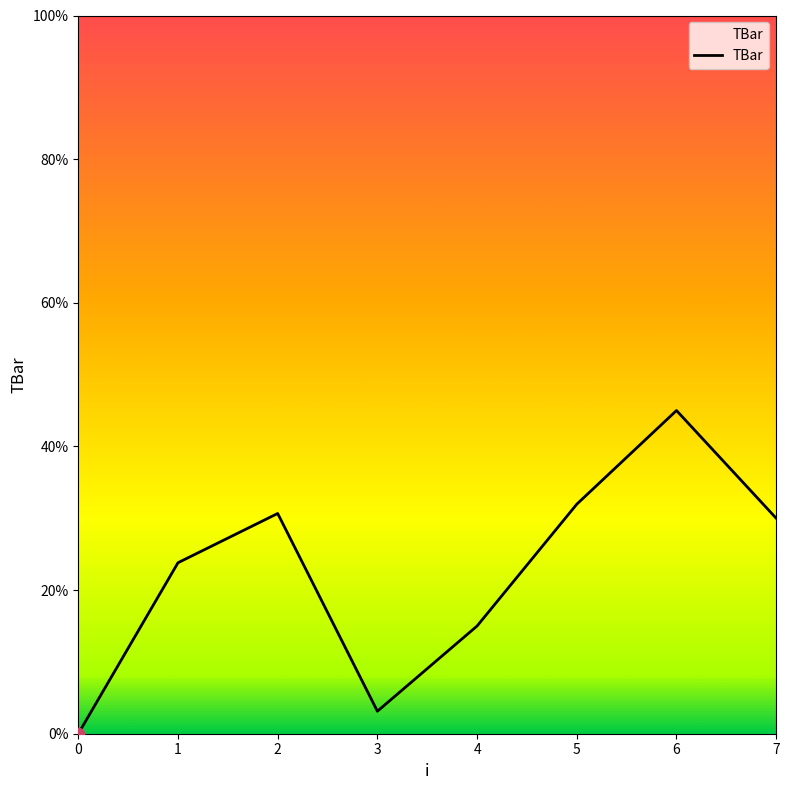

Between 7 and 1, which is larger?

7